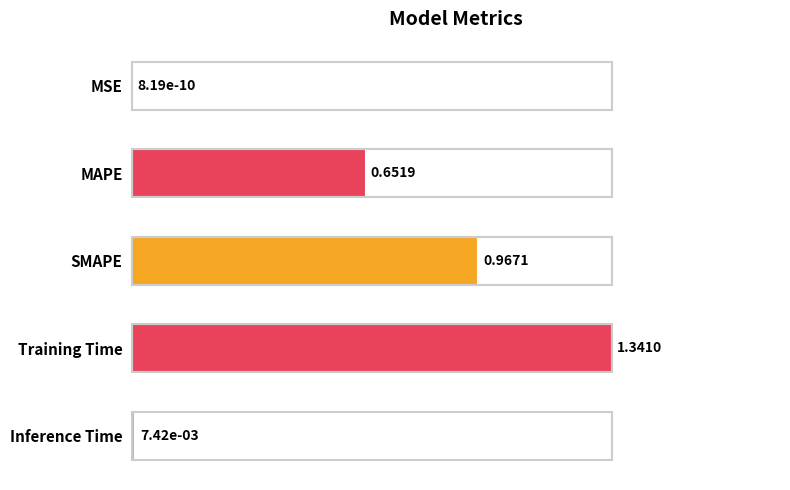

What is the change in value from MAPE to Training Time?

+0.5